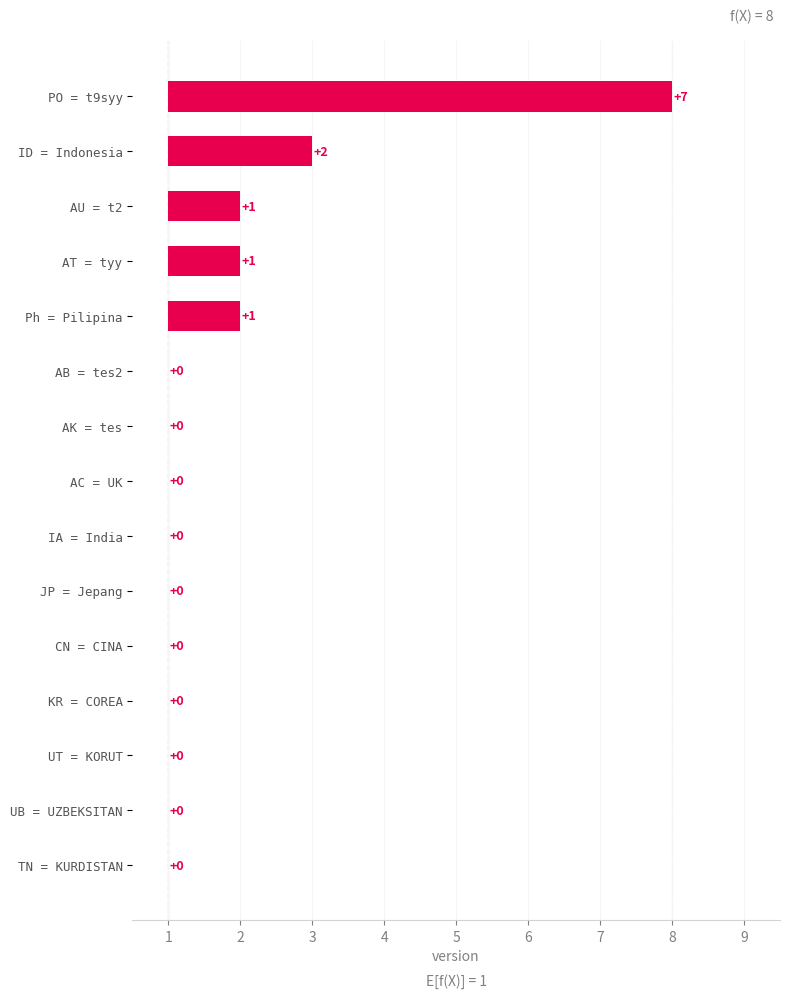

How many bars are there in total?

15